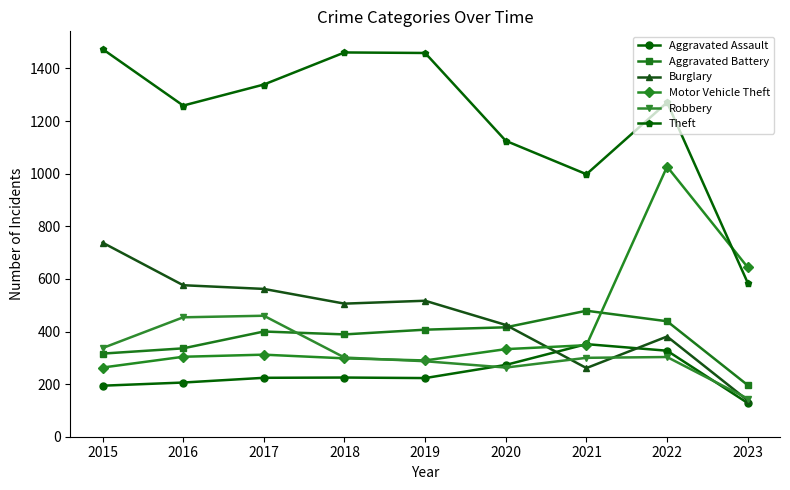

Where is the first local minimum for Theft?

2016